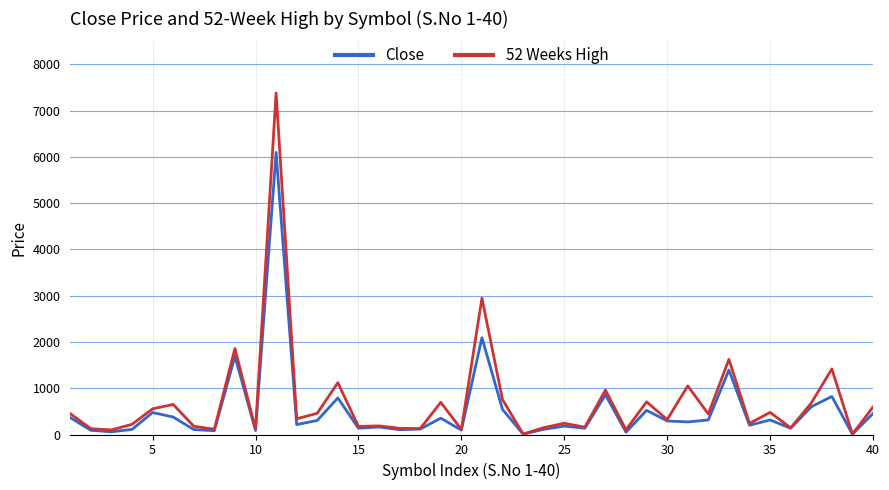

Which series has the largest range (max minus min)?

52 Weeks High